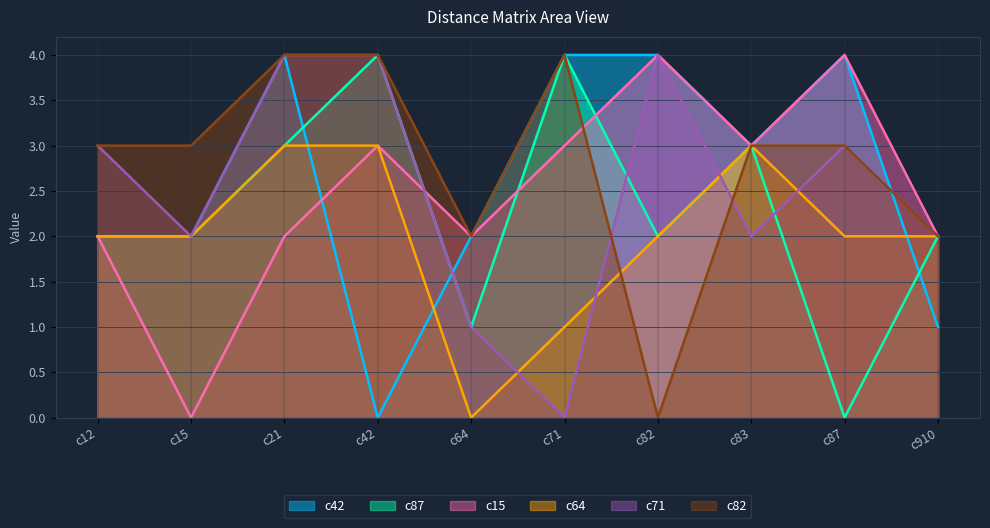

What is the difference between the highest and lowest values at c83?

1